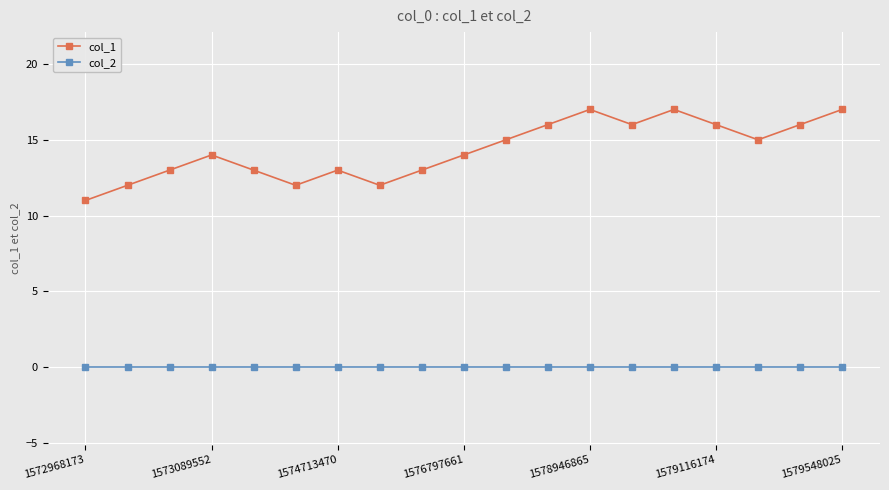

Which series has the widest spread of values?

col_1